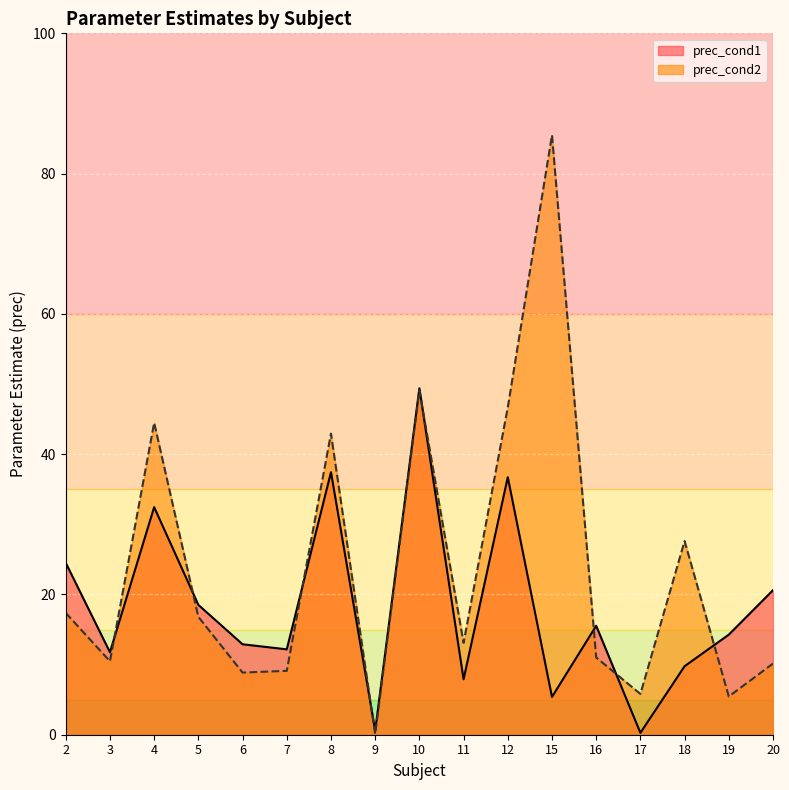

The value of prec_cond1 at 4 is 42.5. True or false?

False